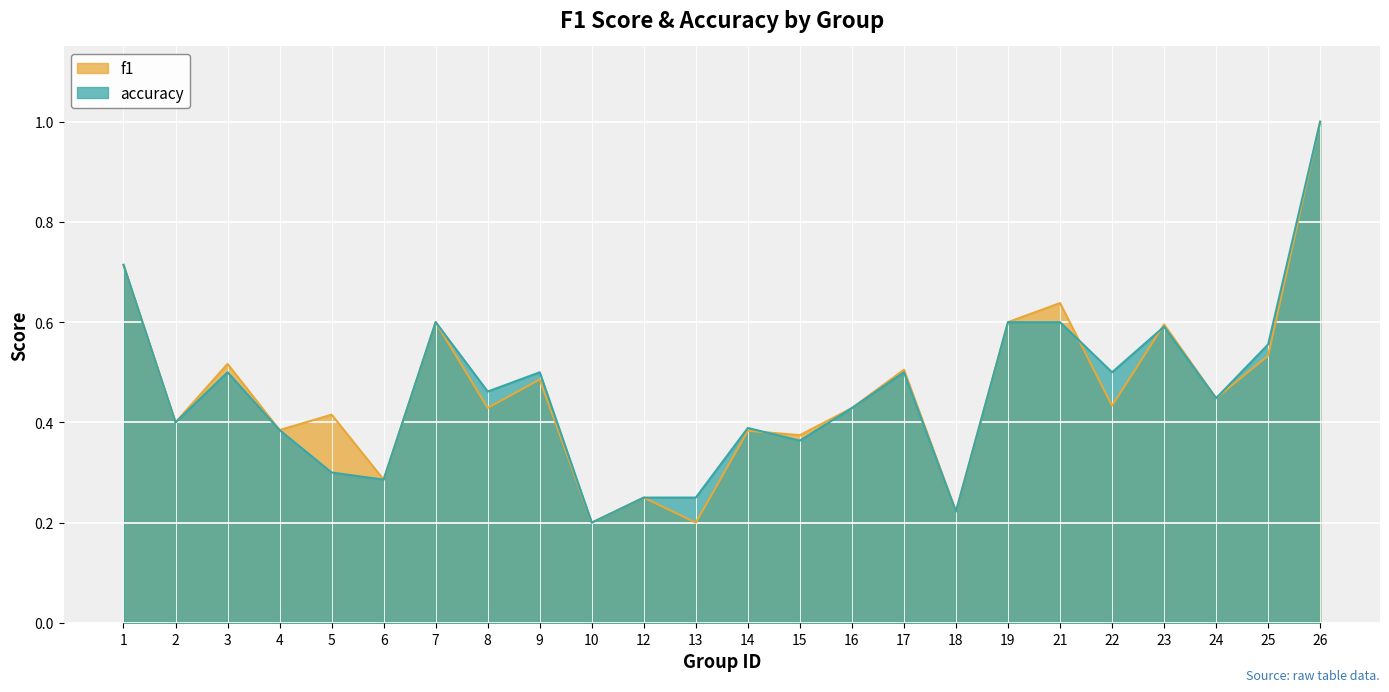

List the labels in order of f1 value, smallest first.

10, 13, 18, 12, 6, 15, 14, 4, 2, 5, 16, 8, 22, 24, 9, 17, 3, 25, 23, 7, 19, 21, 1, 26